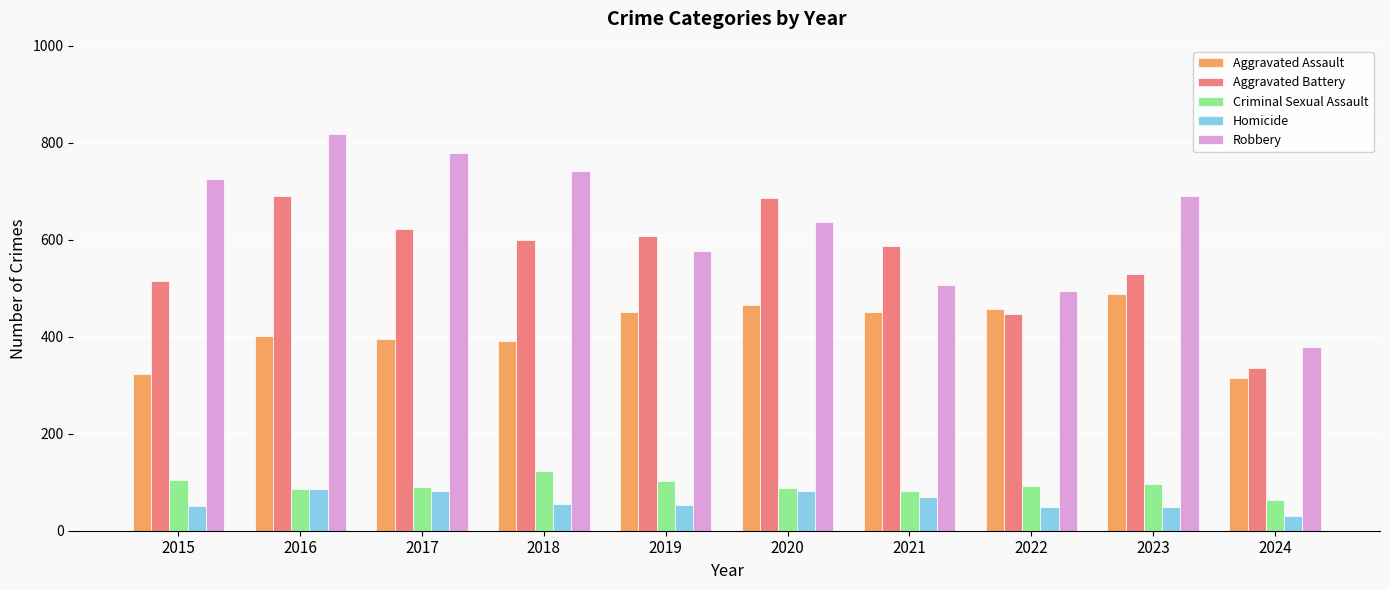

Which series has the largest total across all categories?

Robbery